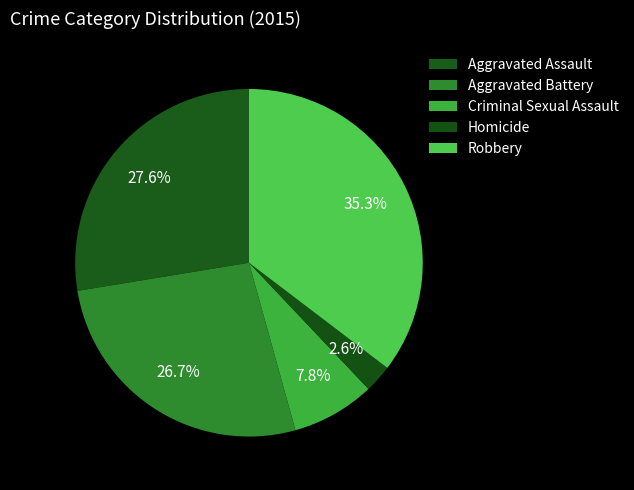

How many slices are in this pie chart?

5